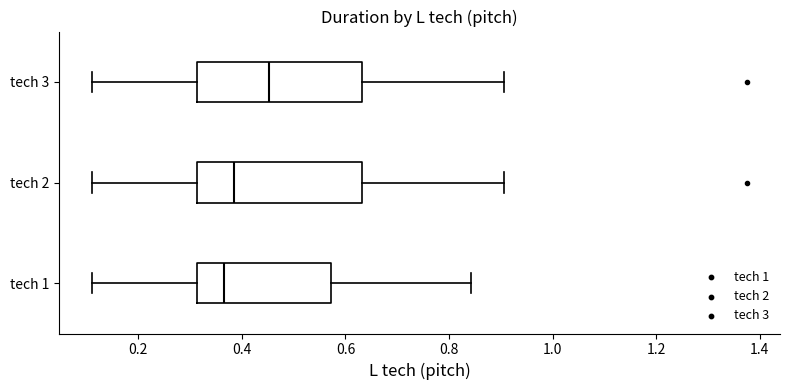

Reading bottom to top, transcribe this box plot: for each box, give where its median line is, the range the box spans, and where its two whiskers end, as read against the x-axis. The values are not printed on the chart, so give them approximately, as read against the axis.

tech 1: median 0.36, box 0.32 to 0.58, whiskers 0.12 to 0.84
tech 2: median 0.38, box 0.32 to 0.64, whiskers 0.12 to 0.90
tech 3: median 0.46, box 0.32 to 0.64, whiskers 0.12 to 0.90